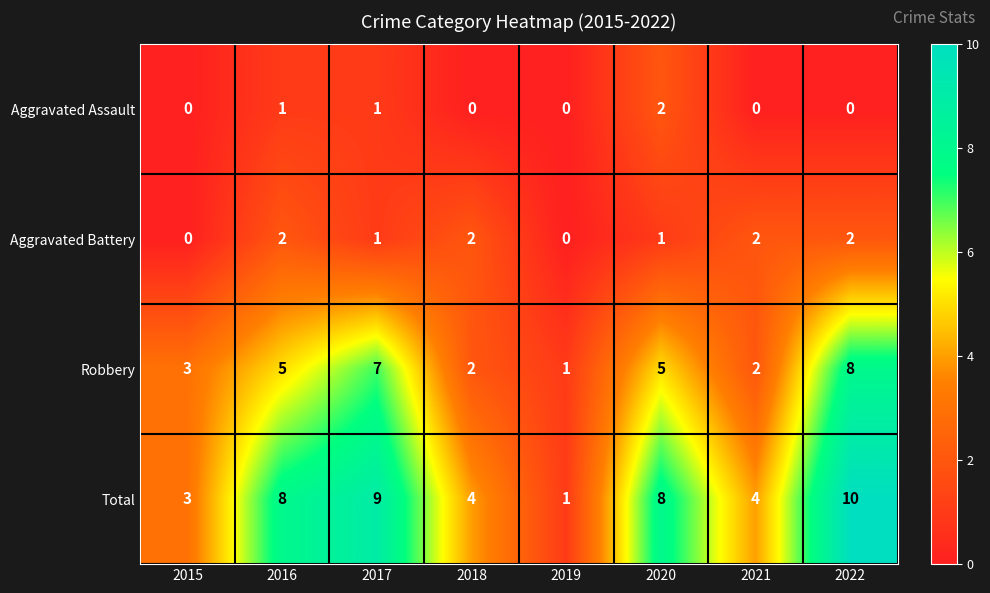

The Robbery series shows 7 at 2020. True or false?

False